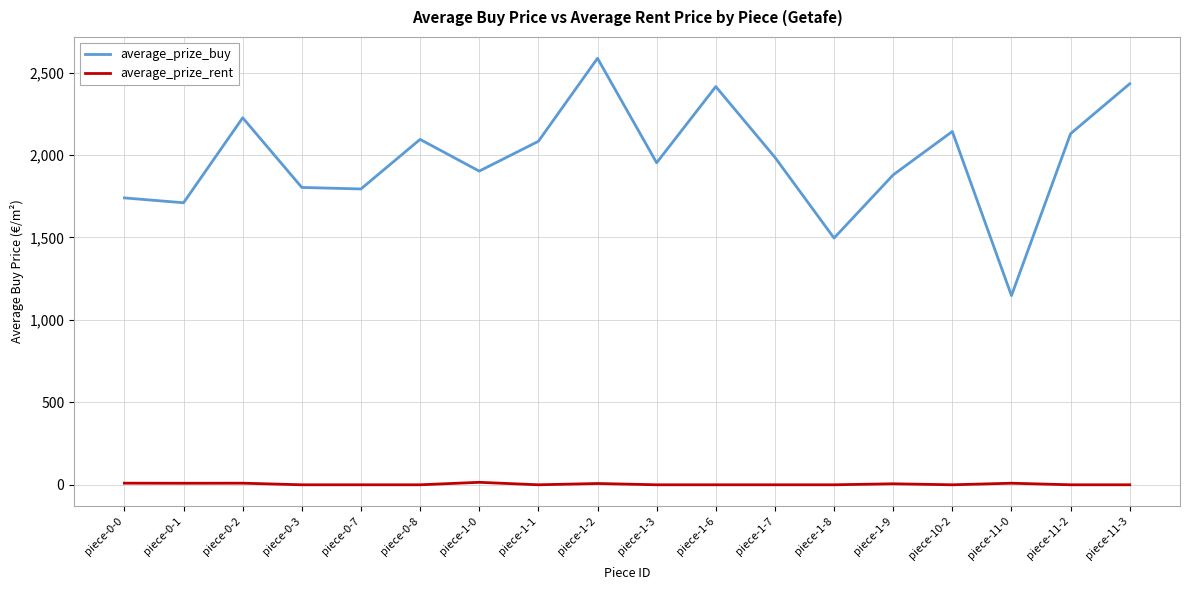

Which category has the lowest value in the average_prize_buy series?

piece-11-0